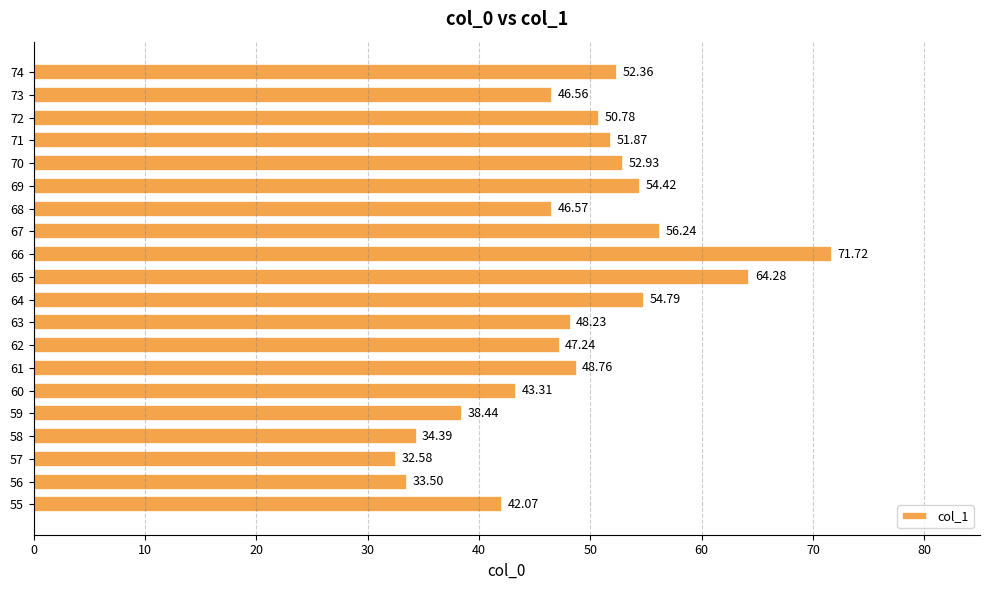

Where is the data nearest to the value 52?

71